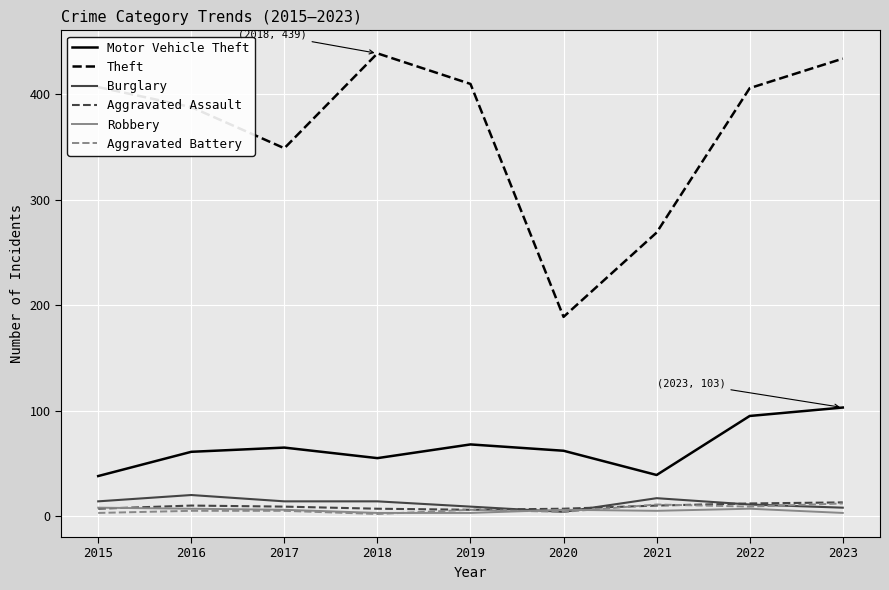

True or false: Theft and Aggravated Assault cross at least once.

False